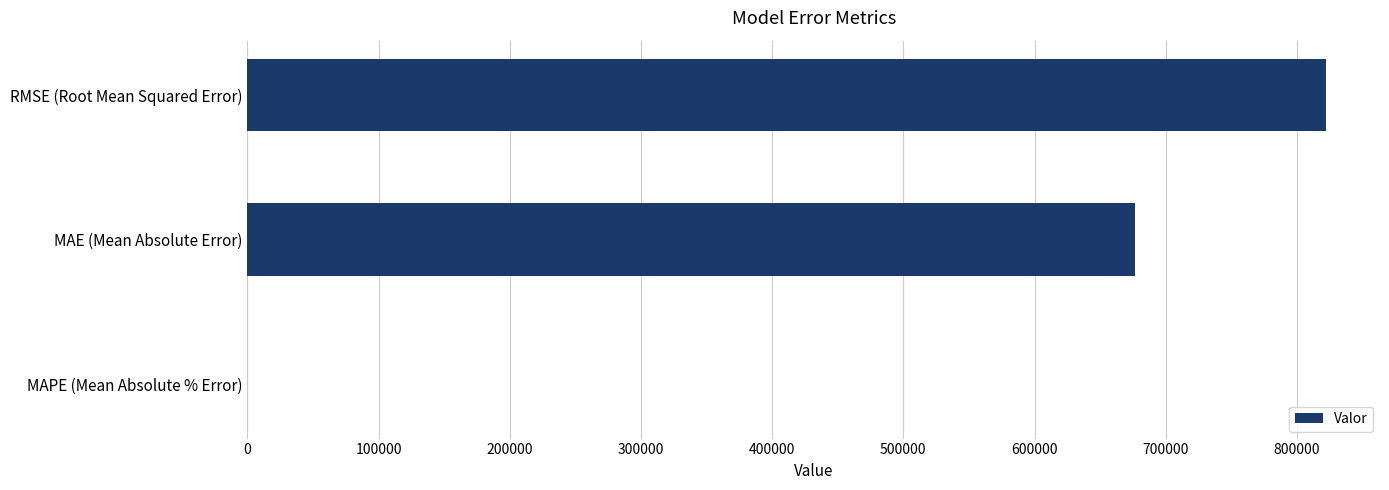

Are the bars horizontal?

Yes